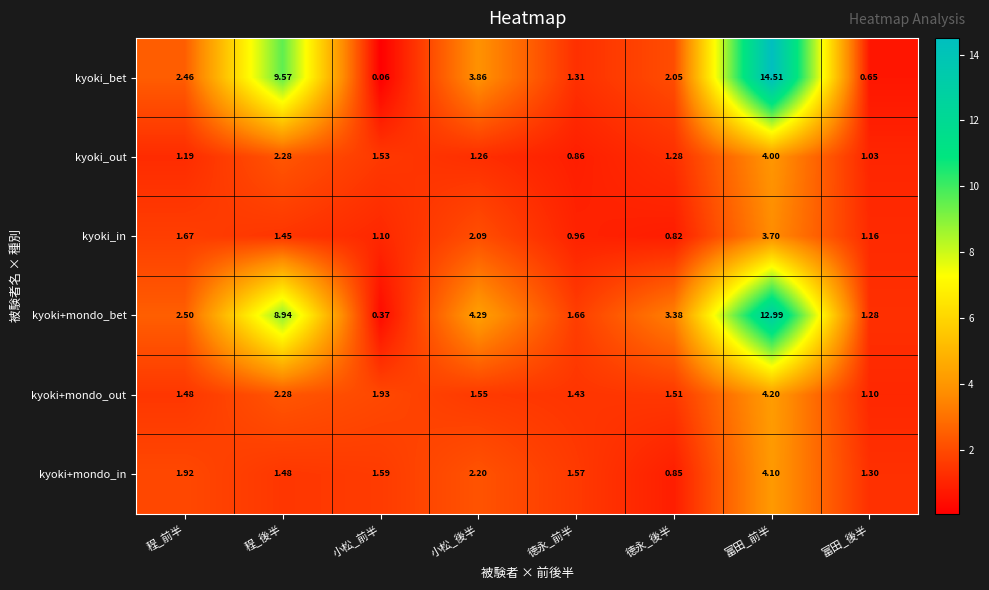

Which label corresponds to the smallest value in the chart?

小松_前半